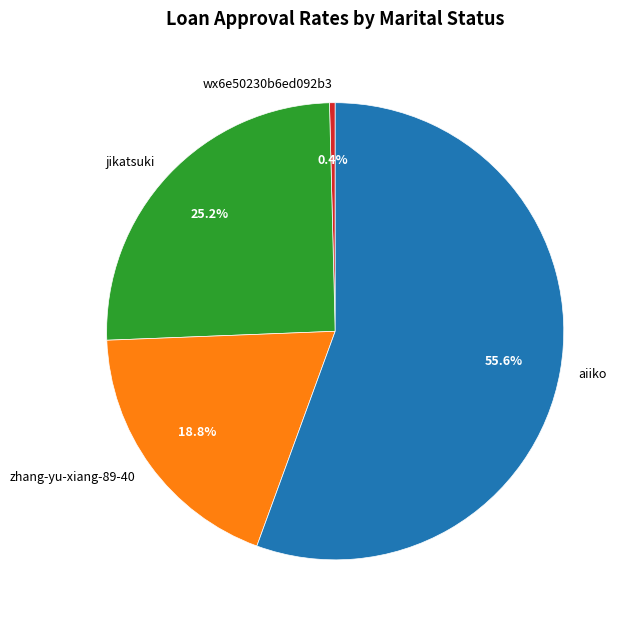

To the nearest percent, what portion does aiiko represent?

56%